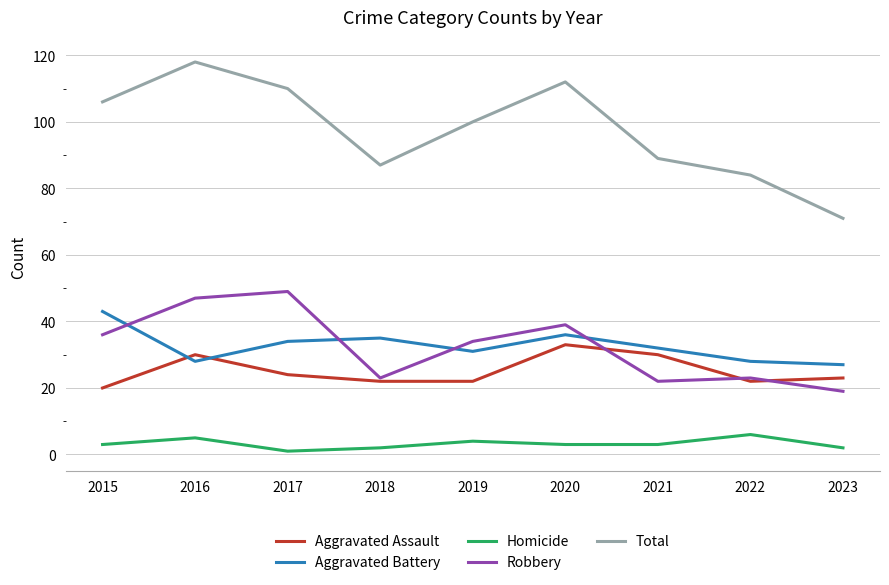

Reading left to right, transcribe all the data shown in this chart.

Aggravated Assault: 20	30	24	22	22	33	30	22	23
Aggravated Battery: 43	28	34	35	31	36	32	28	27
Homicide: 3	5	1	2	4	3	3	6	2
Robbery: 36	47	49	23	34	39	22	23	19
Total: 106	118	110	87	100	112	89	84	71